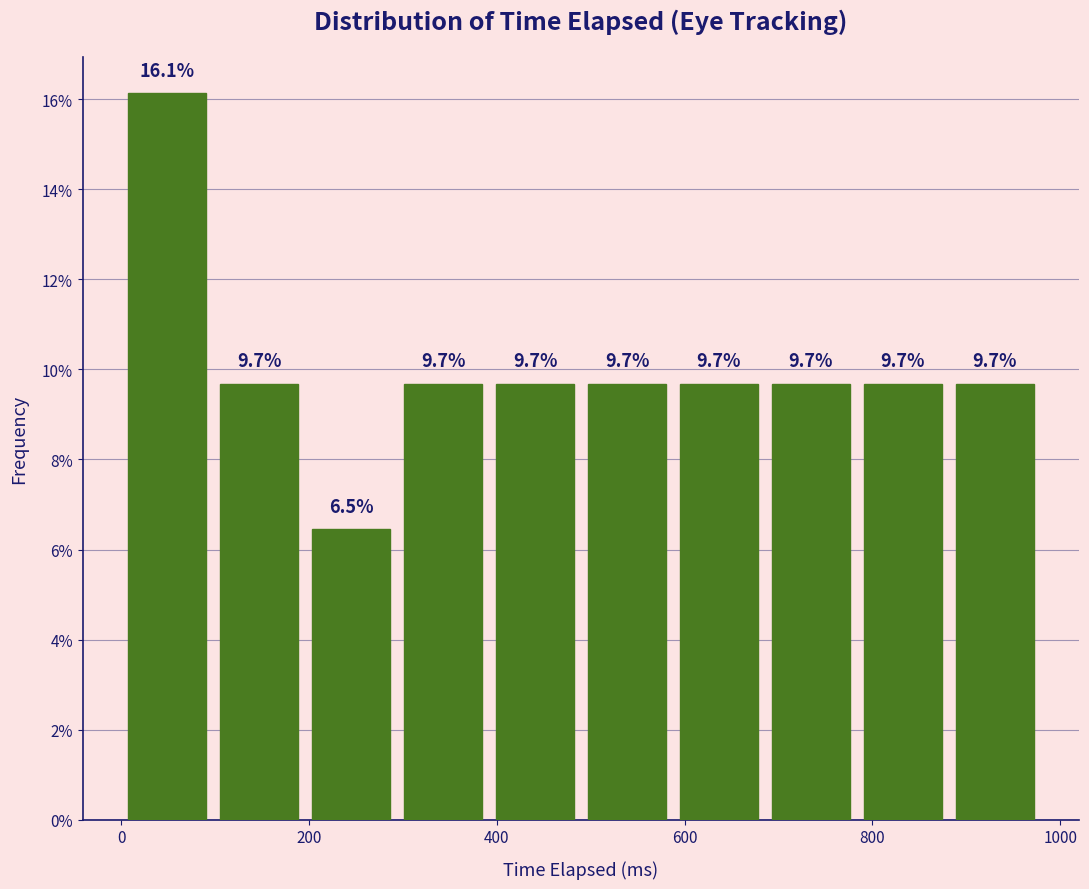

Reading left to right, transcribe this chart: for each bar, give the range it covers on the x-axis and its height. The bar edges are not printed on the chart, so give them approximately, as read against the axis.

0 to 100: 16.1
100 to 200: 9.7
200 to 300: 6.5
300 to 400: 9.7
400 to 480: 9.7
480 to 580: 9.7
580 to 680: 9.7
680 to 780: 9.7
780 to 880: 9.7
880 to 980: 9.7